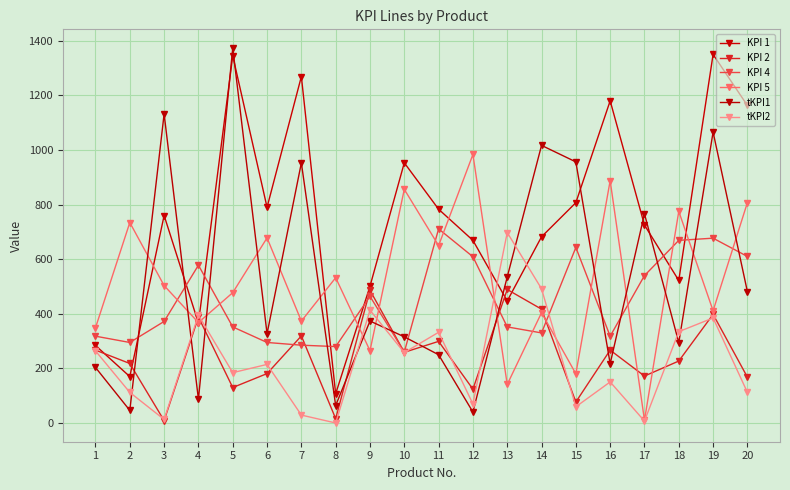

What is the smallest value displayed?

0.1